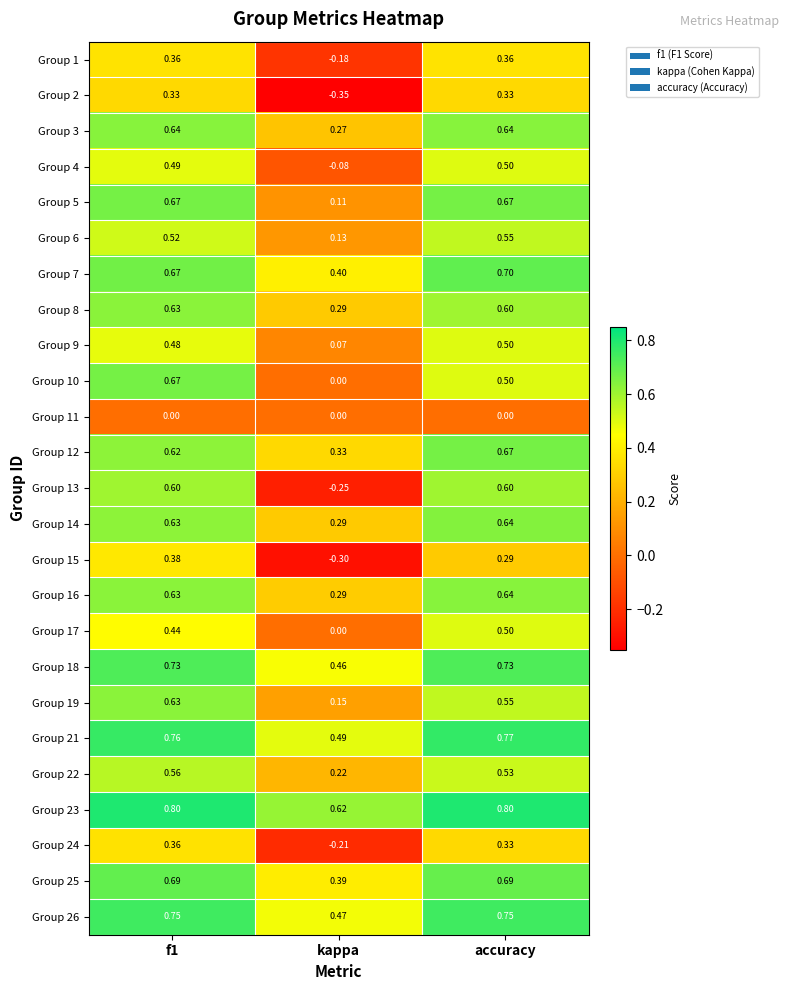

Is the value of Group 19 at f1 greater than the value of Group 11 at kappa?

Yes